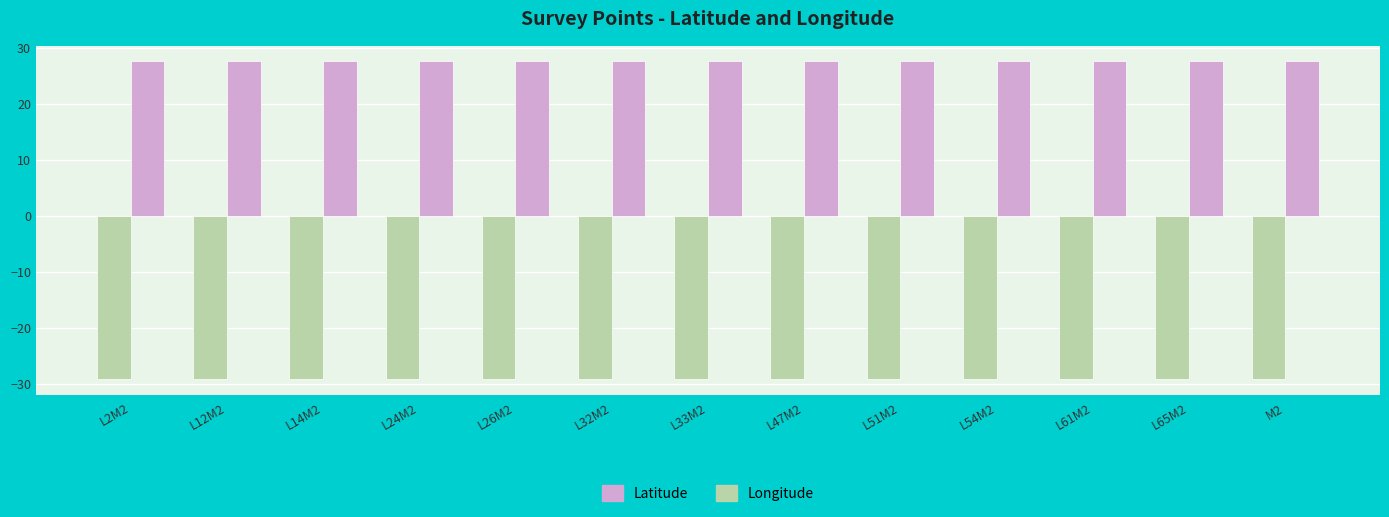

At L32M2, list the series in order from largest to smallest.

Longitude, Latitude